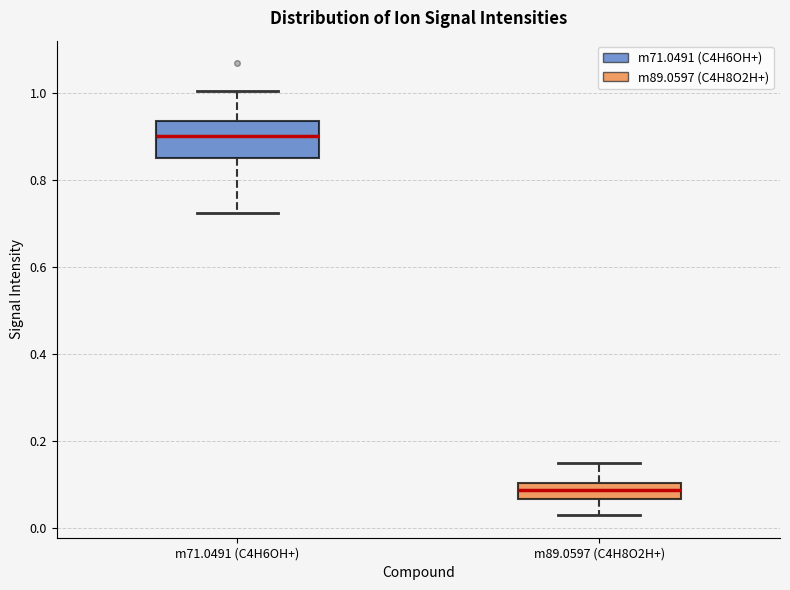

Where is the lower edge of the box for m71.0491 (C4H6OH+) on the y-axis? The values are not printed on the chart, so give them approximately, as read against the axis.

0.84